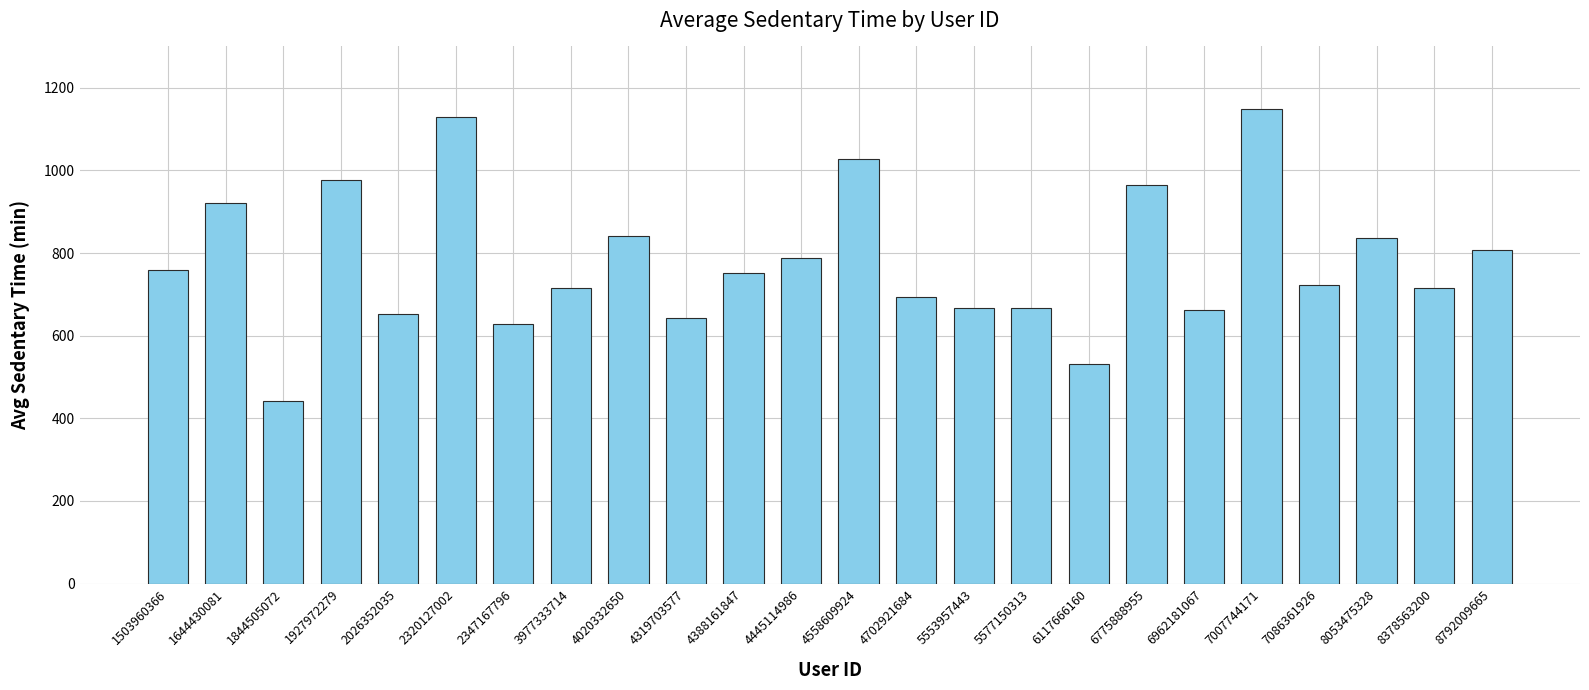

Count the number of data series in this chart.

1